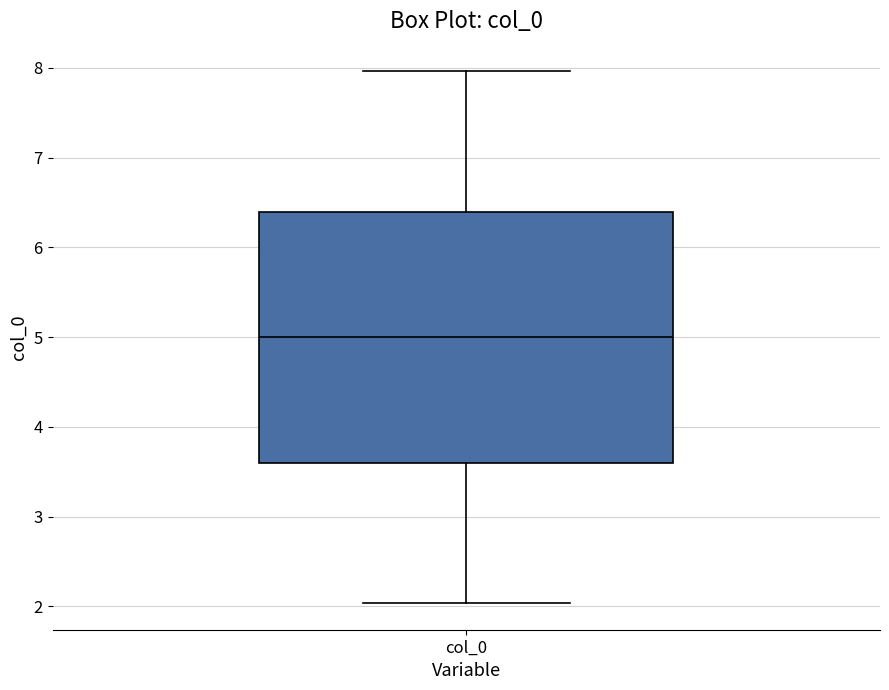

Read this box plot against the y-axis: the position of the median line, the range covered by the box, and the ends of both whiskers. The values are not printed on the chart, so give them approximately, as read against the axis.

median 5.0, box 3.6 to 6.4, whiskers 2.0 to 8.0